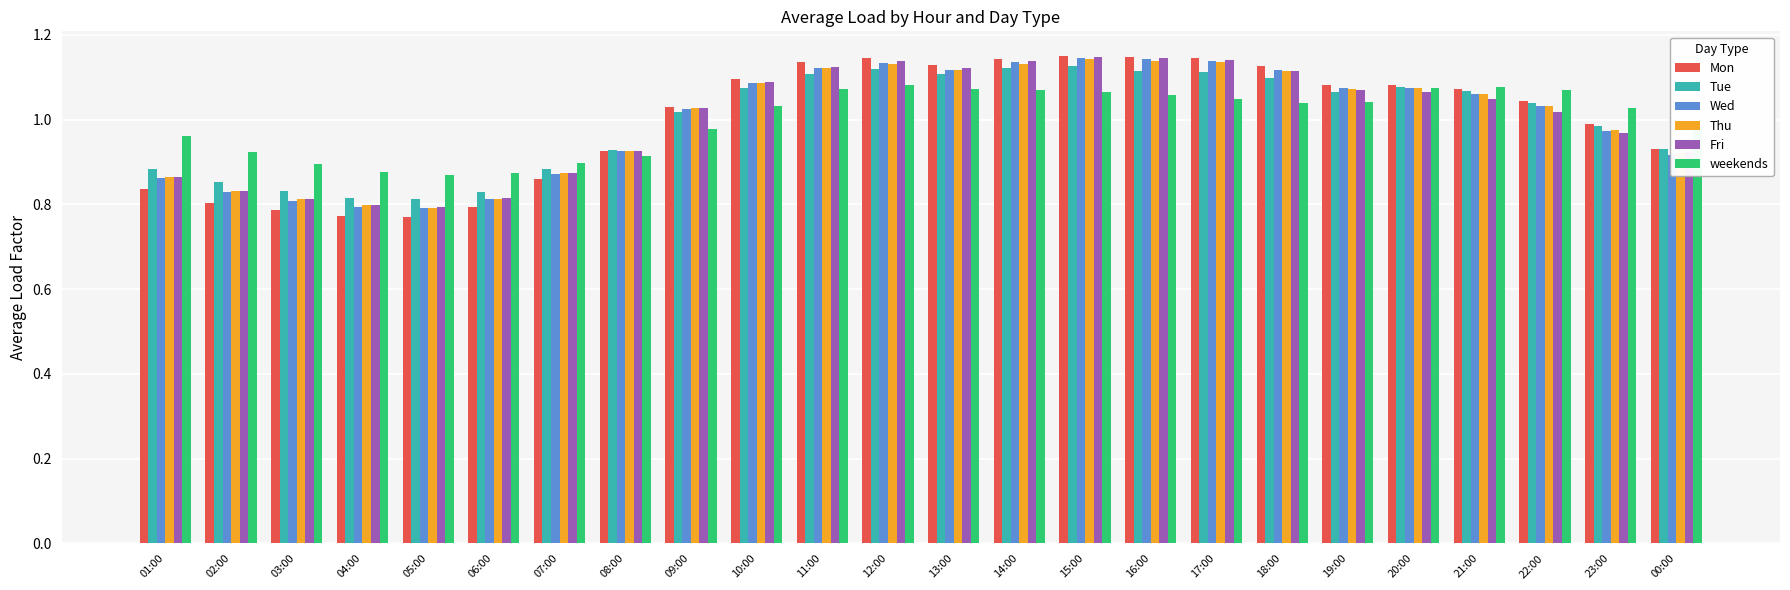

What is the sum of the Mon values at 03:00 and 06:00?

1.6